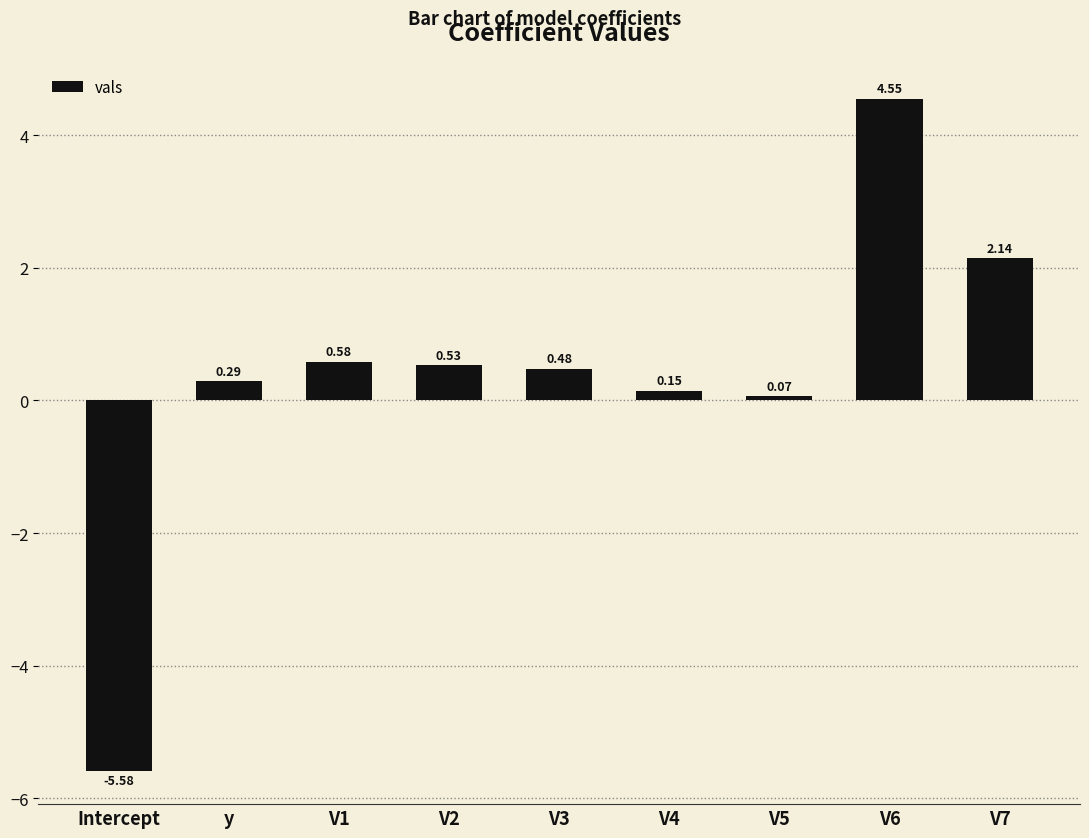

What is the change in value from V1 to V3?

-0.1